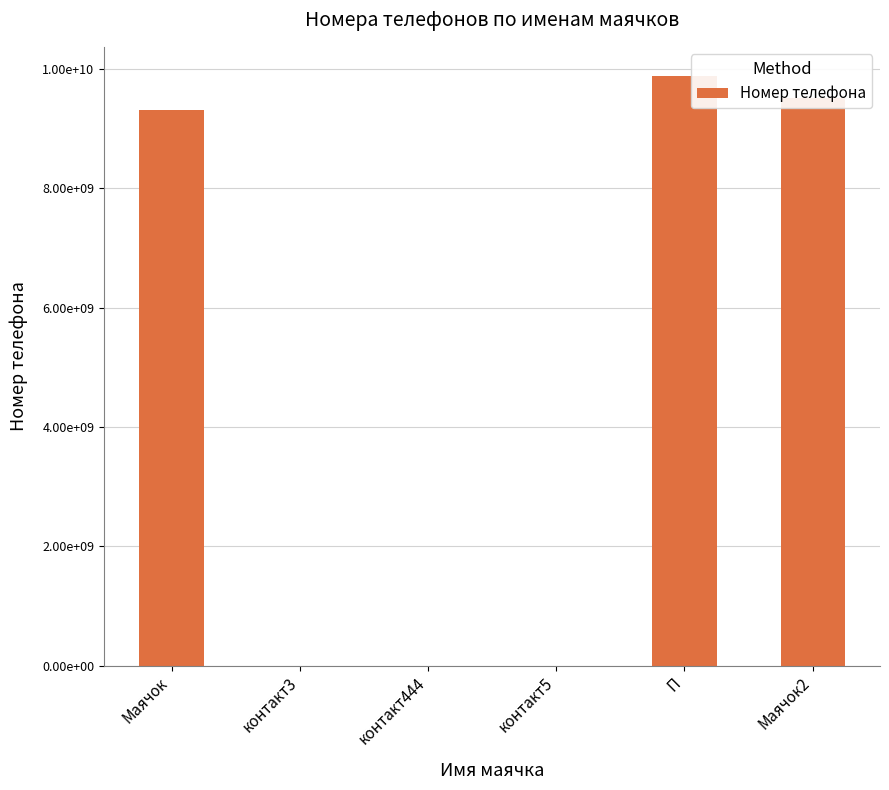

What position from the right is П?

2